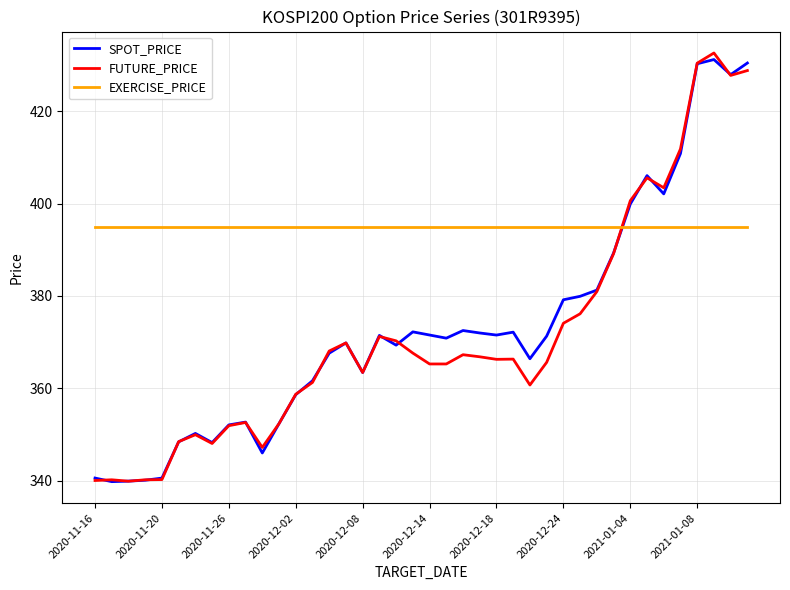

What is the greatest value displayed?

432.6